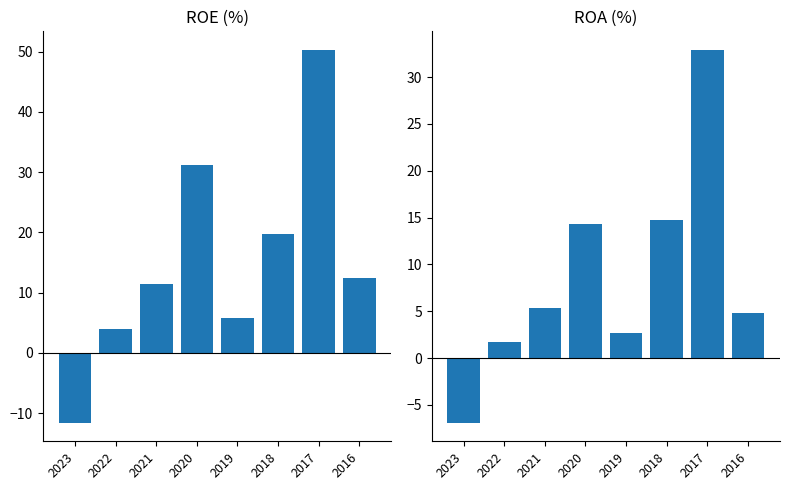

List the series in order of their peak value, highest first.

ROE(%), ROA(%)